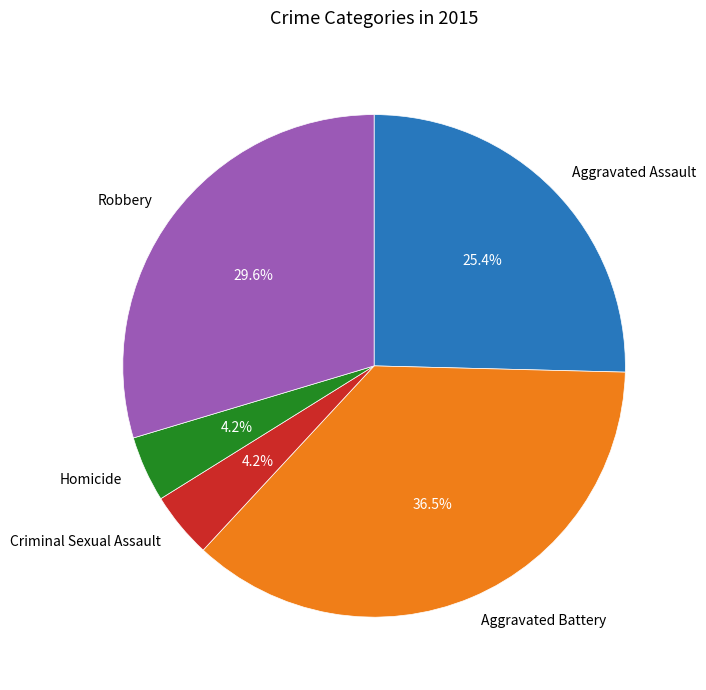

To the nearest percent, what is the difference between the Aggravated Battery and Robbery slice percentages?

7%